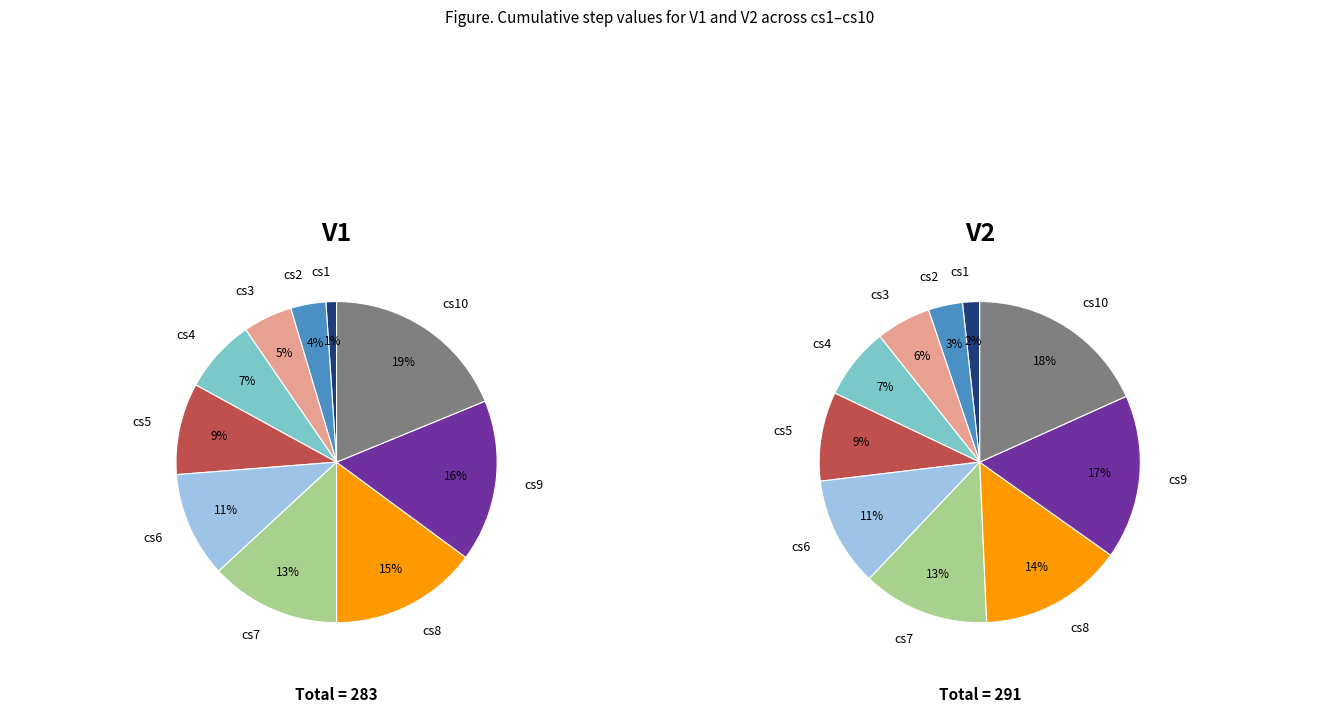

Is cs9 the majority of the pie?

No